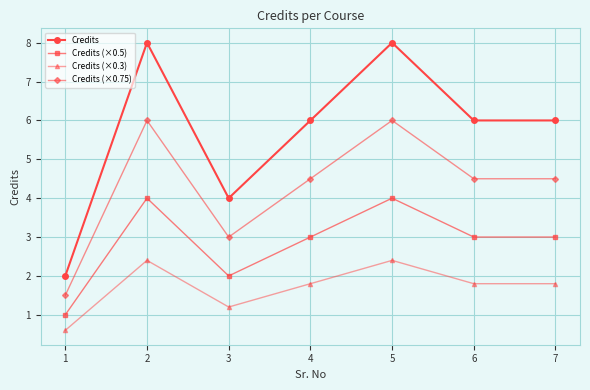

Which series has the largest total across all categories?

Credits